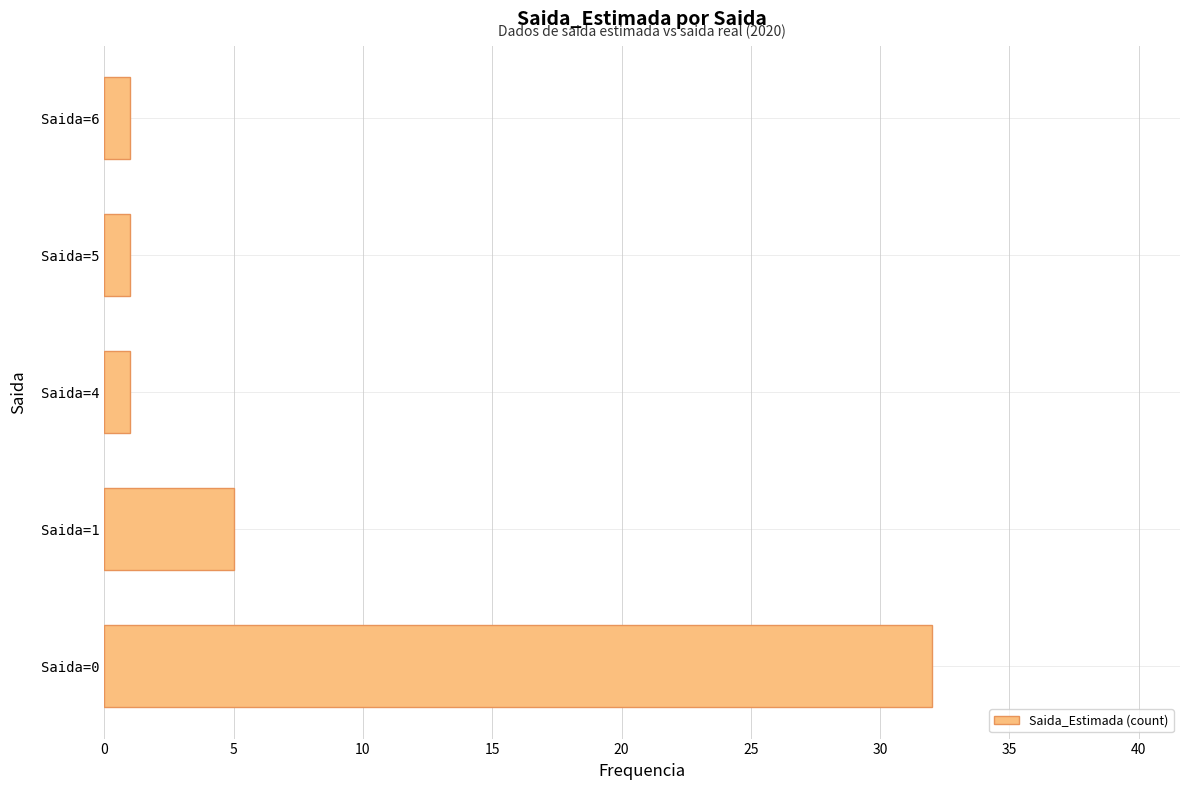

What is the average value?

8